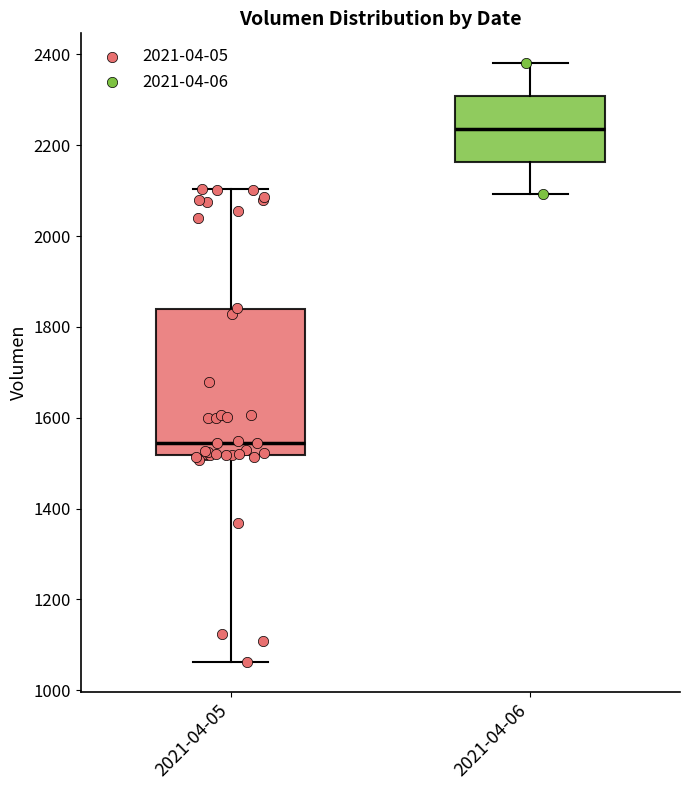

Where is the upper edge of the box for 2021-04-05 on the y-axis? The values are not printed on the chart, so give them approximately, as read against the axis.

1840